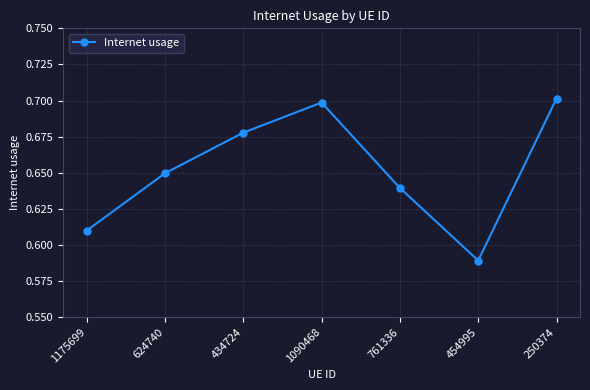

How many values are between 0 and 1?

7